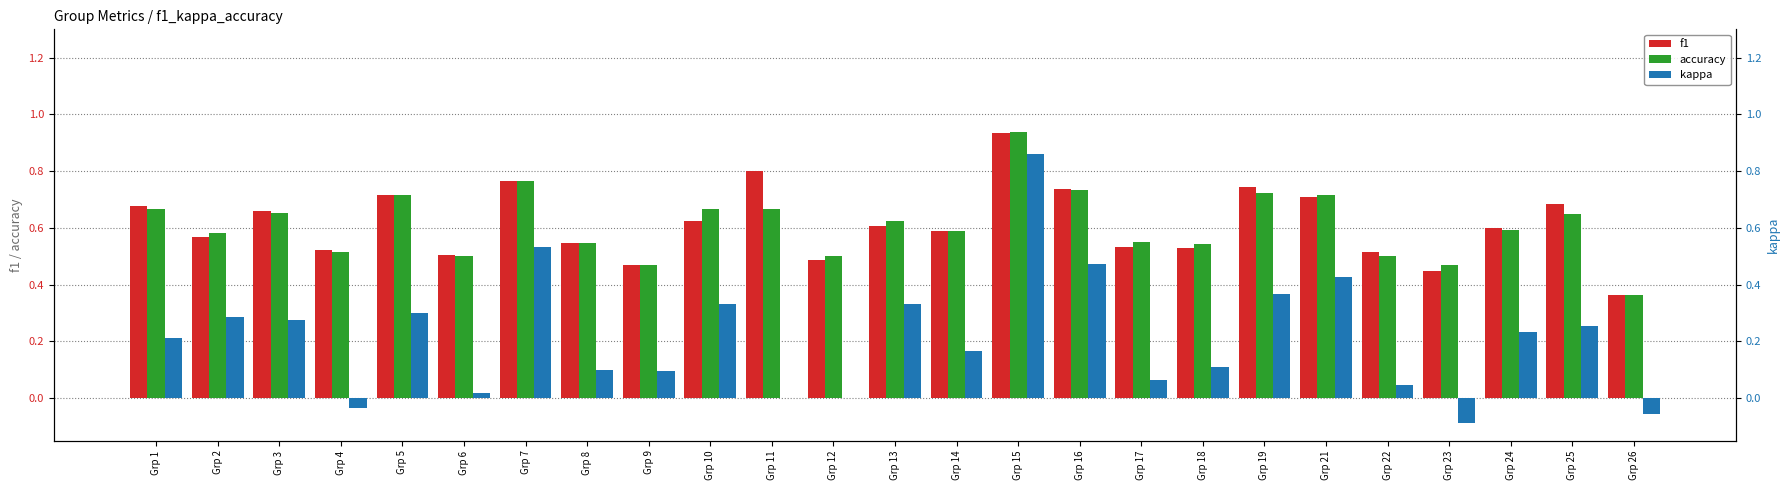

Rank the categories by f1 value from lowest to highest.

Grp 26, Grp 23, Grp 9, Grp 12, Grp 6, Grp 22, Grp 4, Grp 18, Grp 17, Grp 8, Grp 2, Grp 14, Grp 24, Grp 13, Grp 10, Grp 3, Grp 1, Grp 25, Grp 21, Grp 5, Grp 16, Grp 19, Grp 7, Grp 11, Grp 15